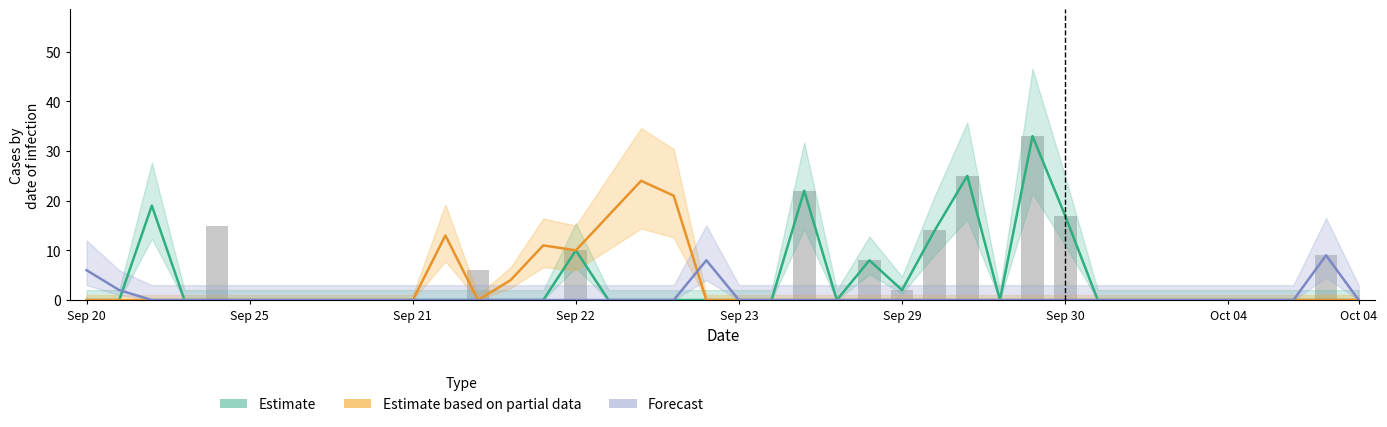

What is the label of the 13th bar from the left?

12